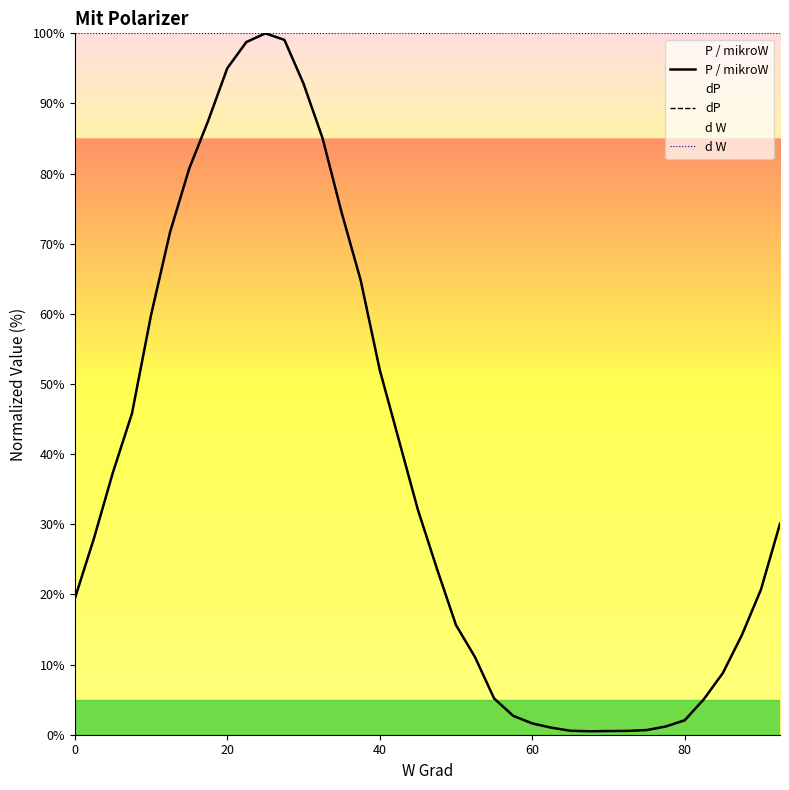

What is the smallest value displayed?

0.5